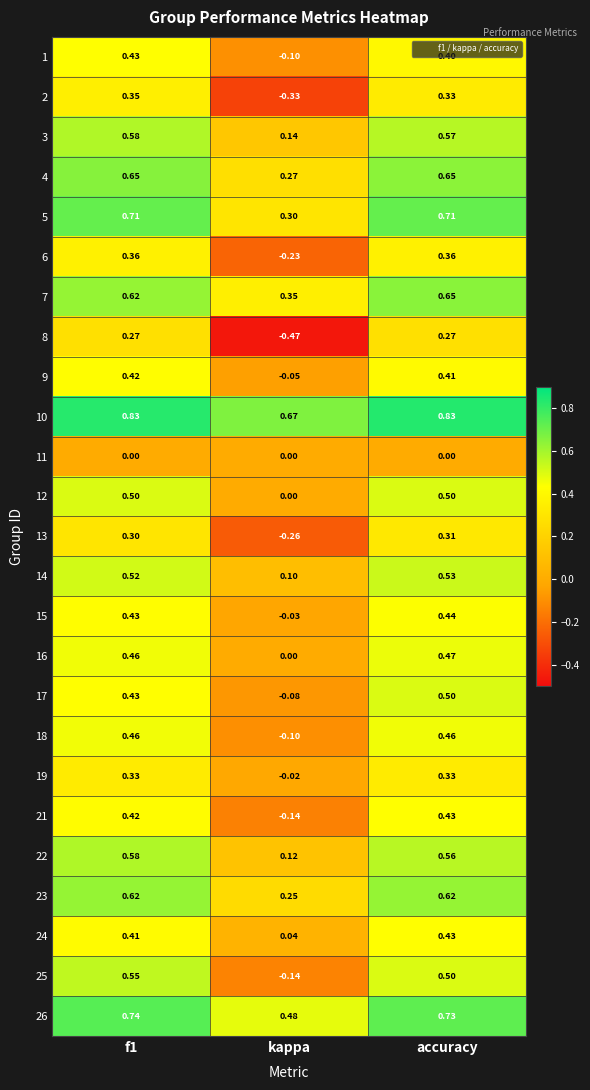

At how many categories does at least one series exceed 0?

3